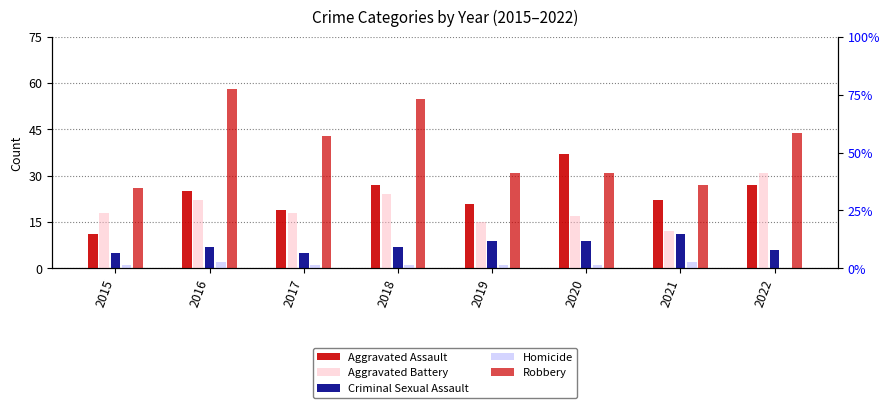

Where is Aggravated Assault nearest to the value 24?

2016